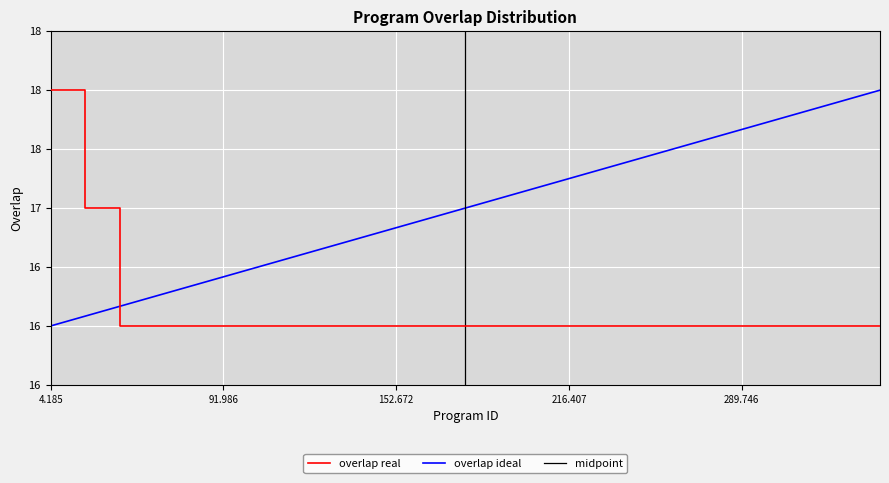

What is the difference between the values at 4185 and 309507?

2